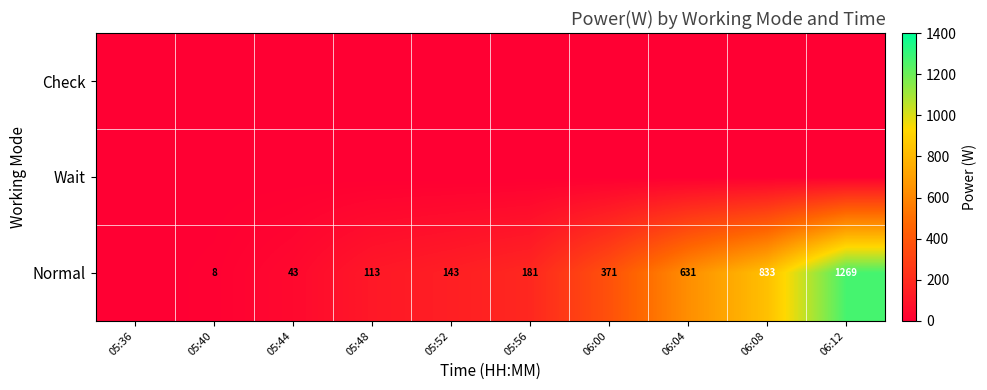

The value of Normal at 06:00 is 498. True or false?

False